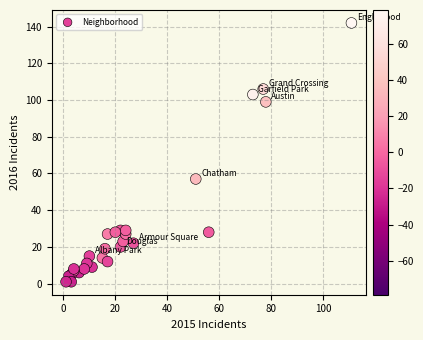

What Y value in the scatter plot is closest to 71?

57